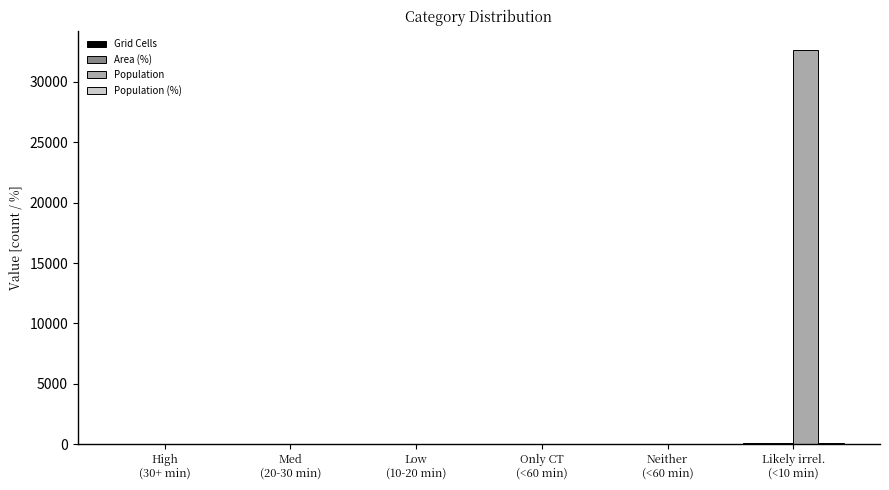

What is the greatest value displayed?

32607